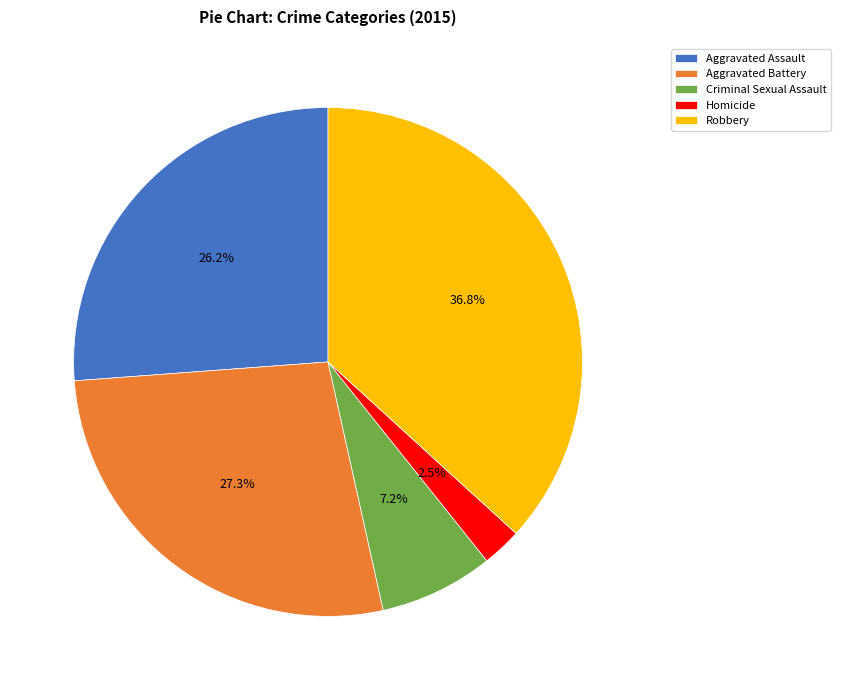

Count the number of slices in the pie.

5